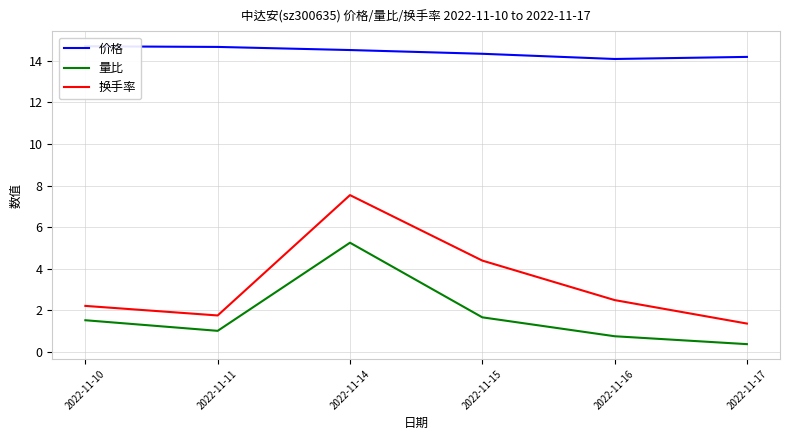

How many data points in 换手率 are less than 2?

2